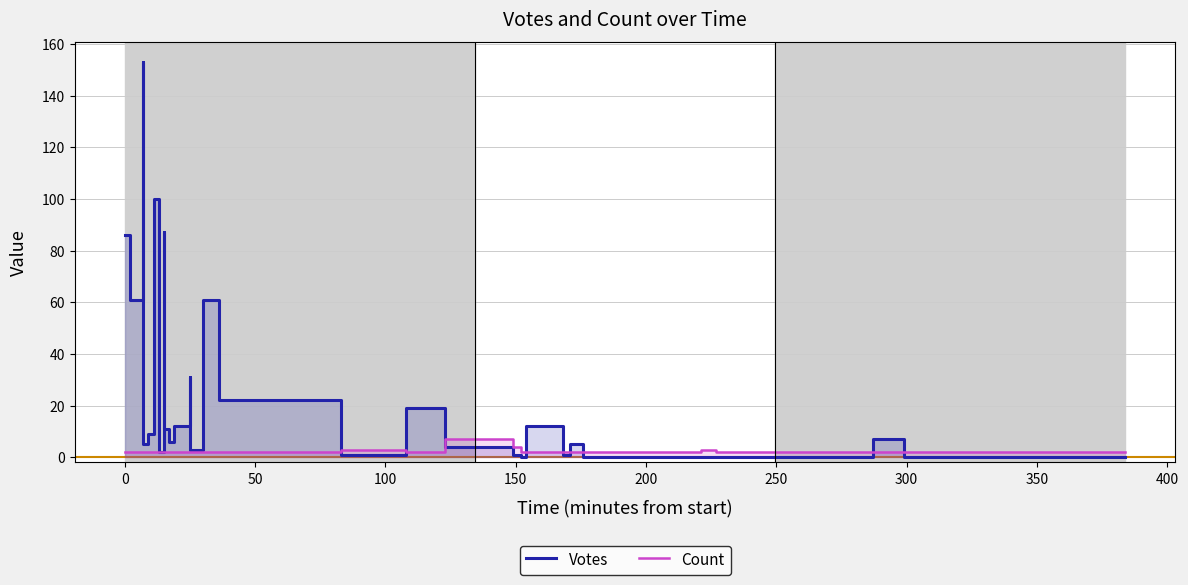

What is the maximum value shown in the chart?

153